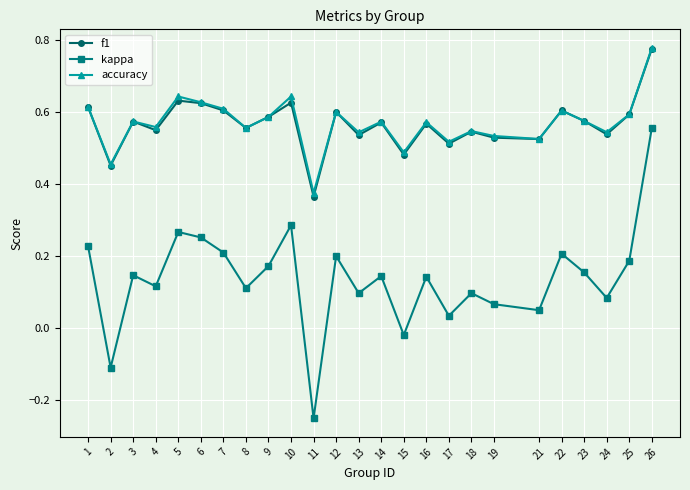

True or false: f1 has more than 1 points higher than both neighbors.

True